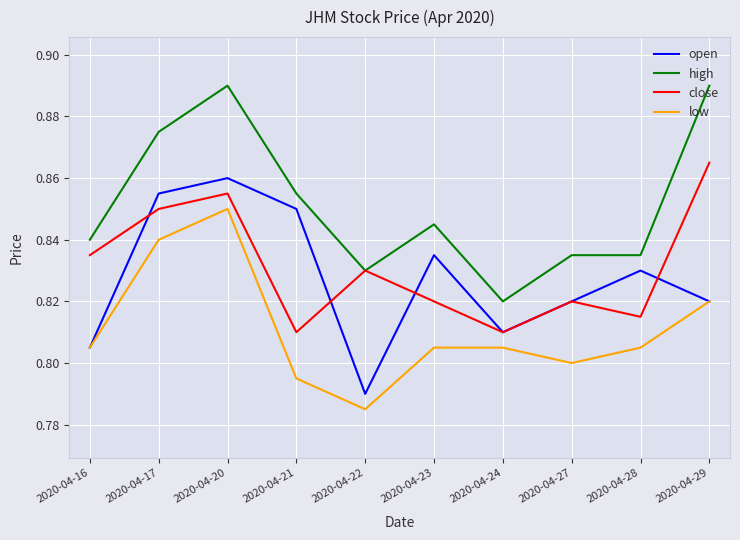

Is it true that close equals 0.8 at 2020-04-22?

True